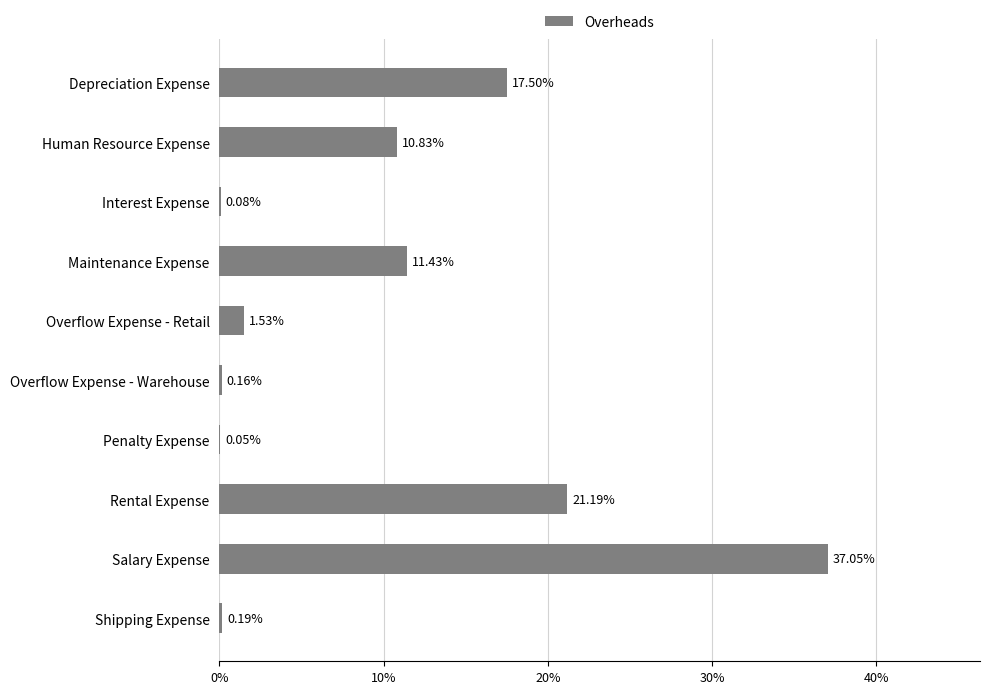

Where is the data nearest to the value 18?

Depreciation Expense